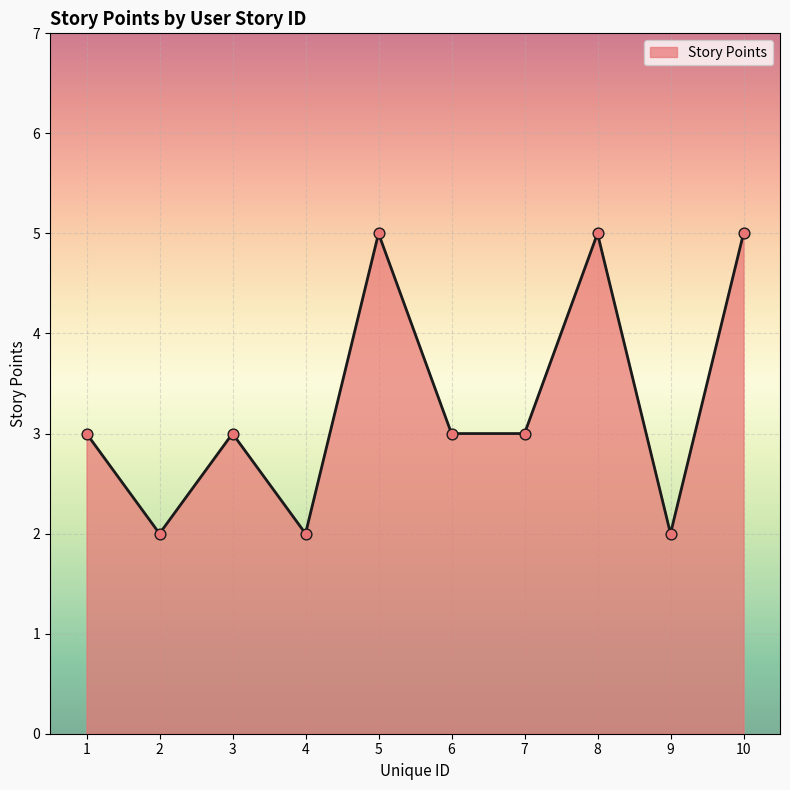

What is the change in value from 1 to 10?

+2